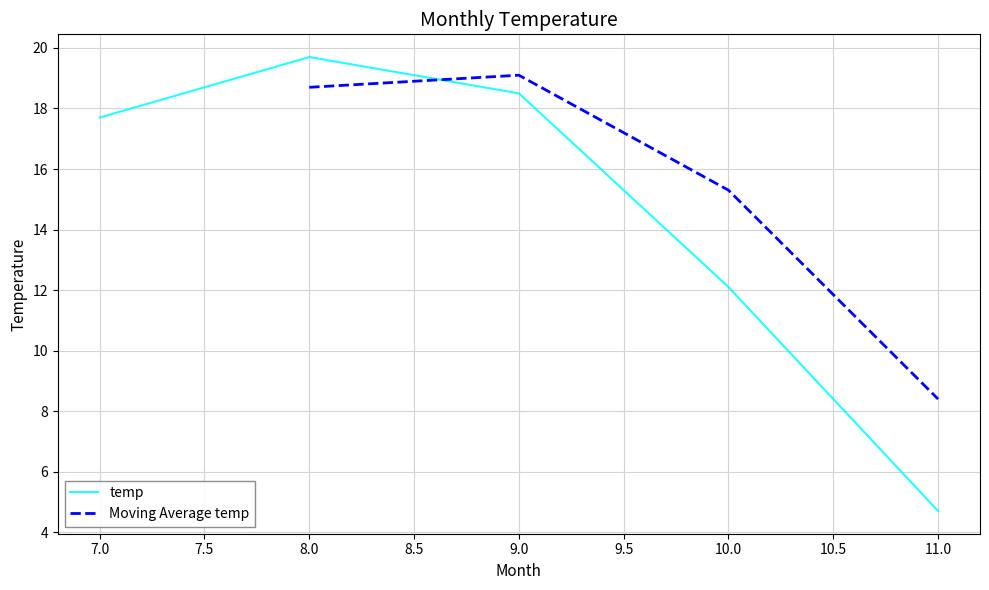

How many data points does each series have?

5